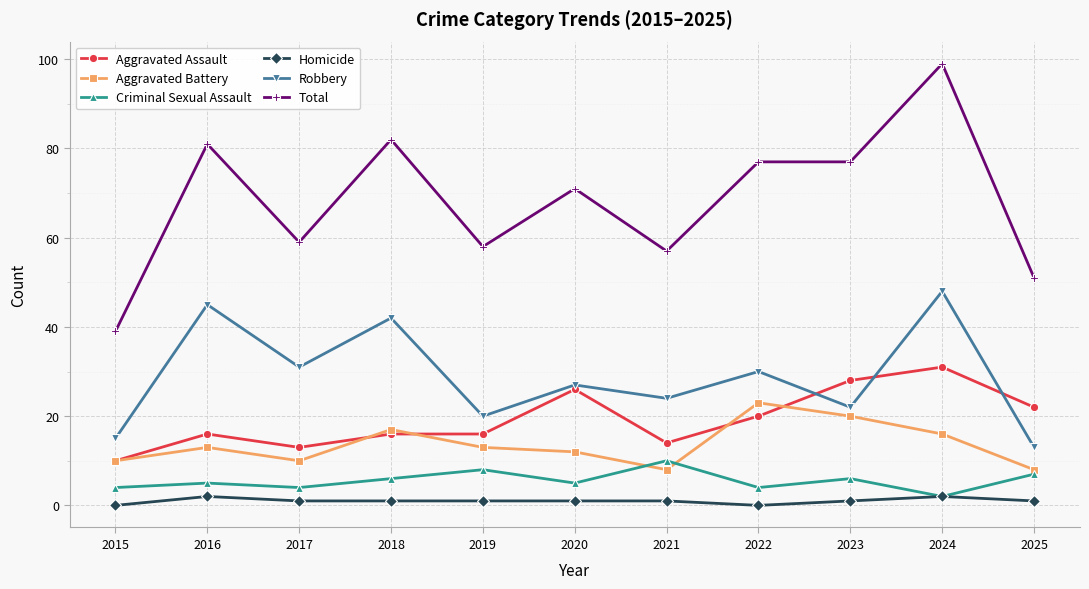

Reading left to right, list all the values displayed in this chart.

Aggravated Assault: 2015=10	2016=16	2017=13	2018=16	2019=16	2020=26	2021=14	2022=20	2023=28	2024=31	2025=22
Aggravated Battery: 2015=10	2016=13	2017=10	2018=17	2019=13	2020=12	2021=8	2022=23	2023=20	2024=16	2025=8
Criminal Sexual Assault: 2015=4	2016=5	2017=4	2018=6	2019=8	2020=5	2021=10	2022=4	2023=6	2024=2	2025=7
Homicide: 2015=0	2016=2	2017=1	2018=1	2019=1	2020=1	2021=1	2022=0	2023=1	2024=2	2025=1
Robbery: 2015=15	2016=45	2017=31	2018=42	2019=20	2020=27	2021=24	2022=30	2023=22	2024=48	2025=13
Total: 2015=39	2016=81	2017=59	2018=82	2019=58	2020=71	2021=57	2022=77	2023=77	2024=99	2025=51